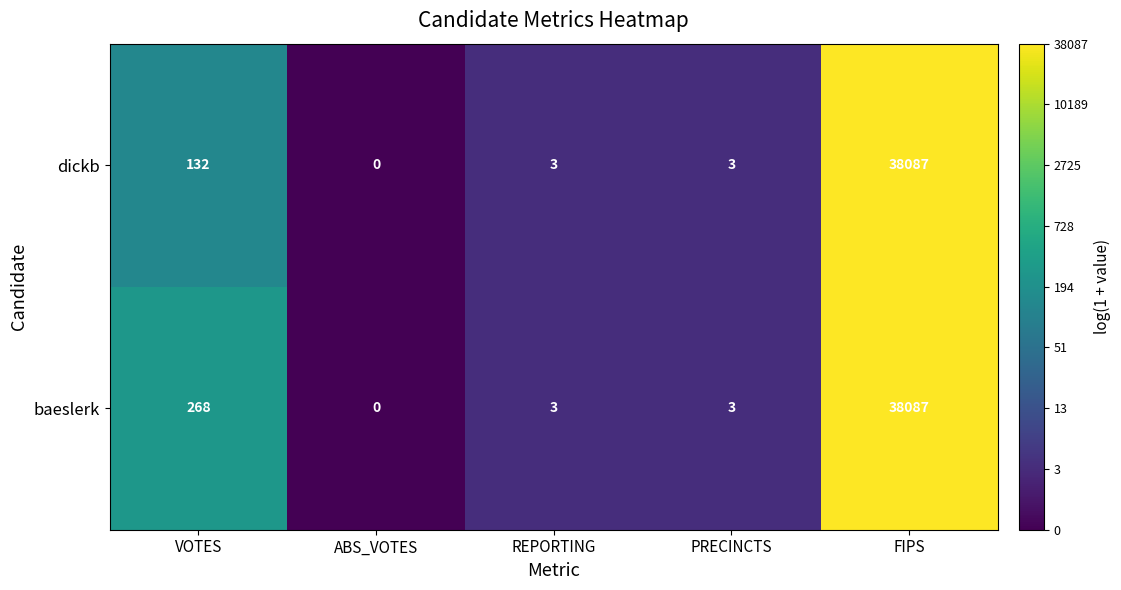

What is the maximum value for baeslerk?

38087